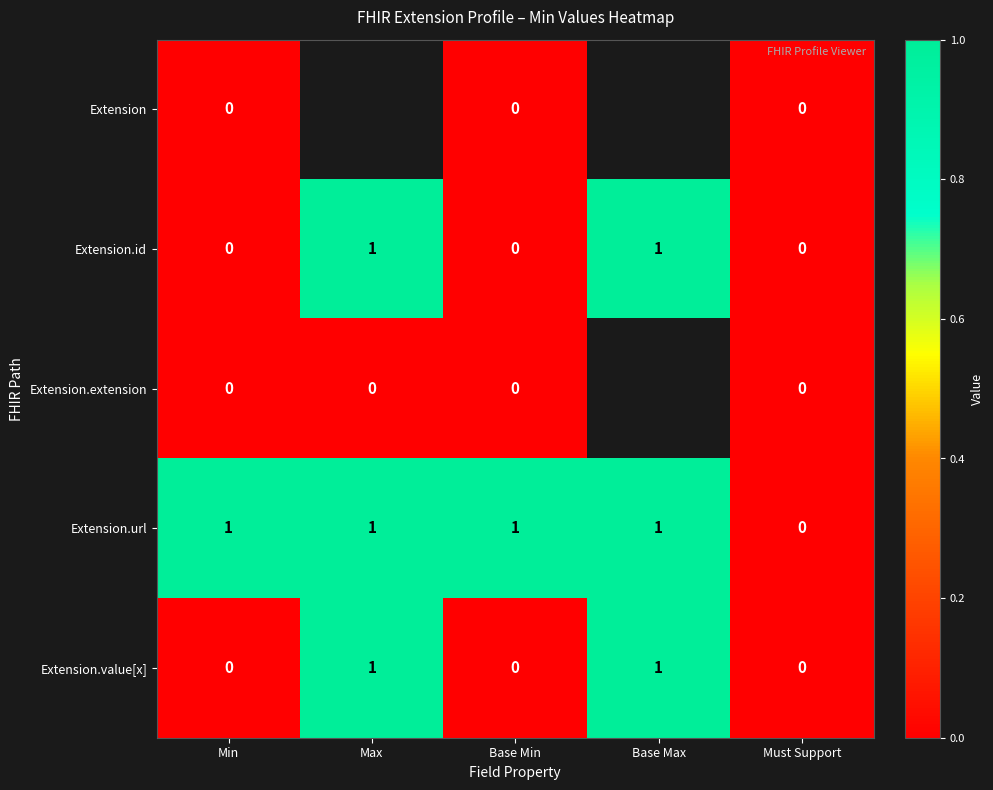

What is the sum of all Extension.url values?

4